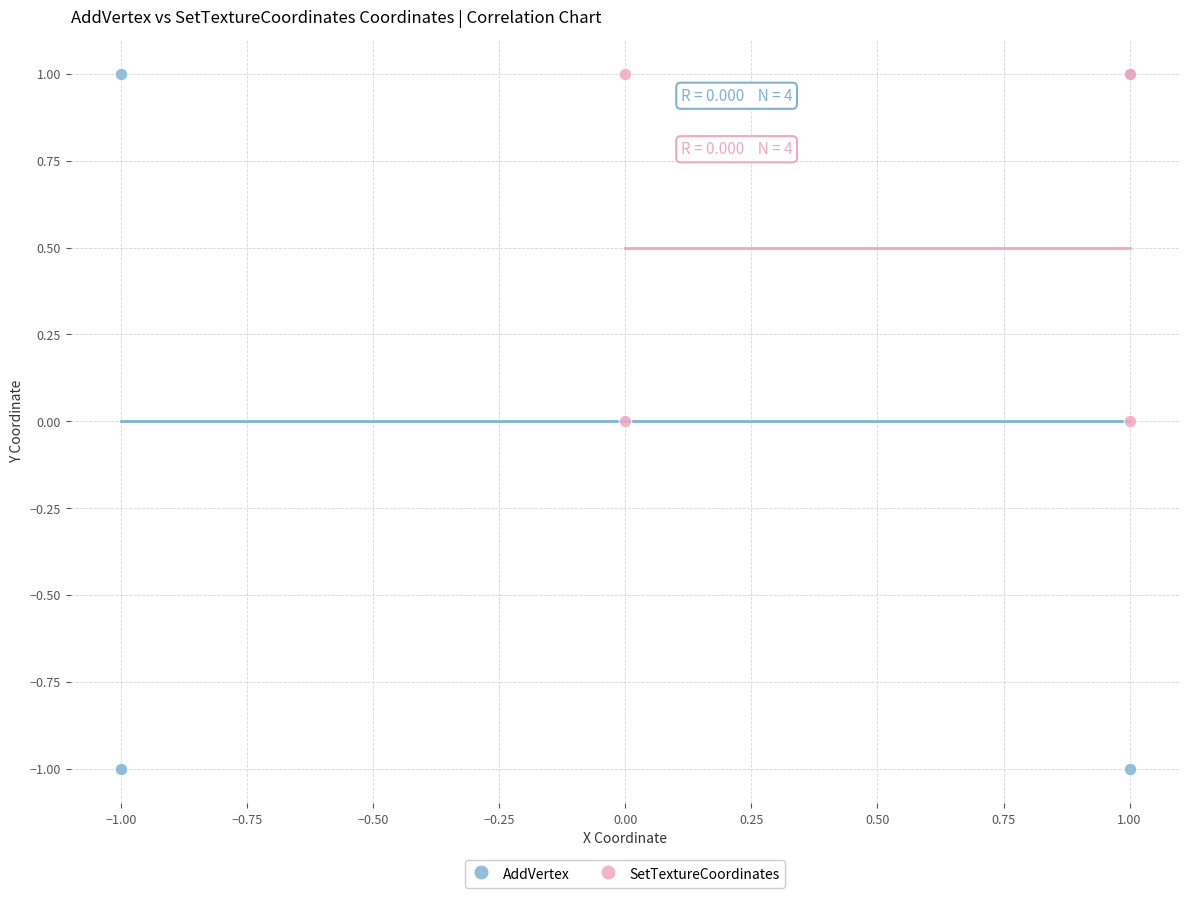

Which series reaches the minimum Y coordinate?

AddVertex